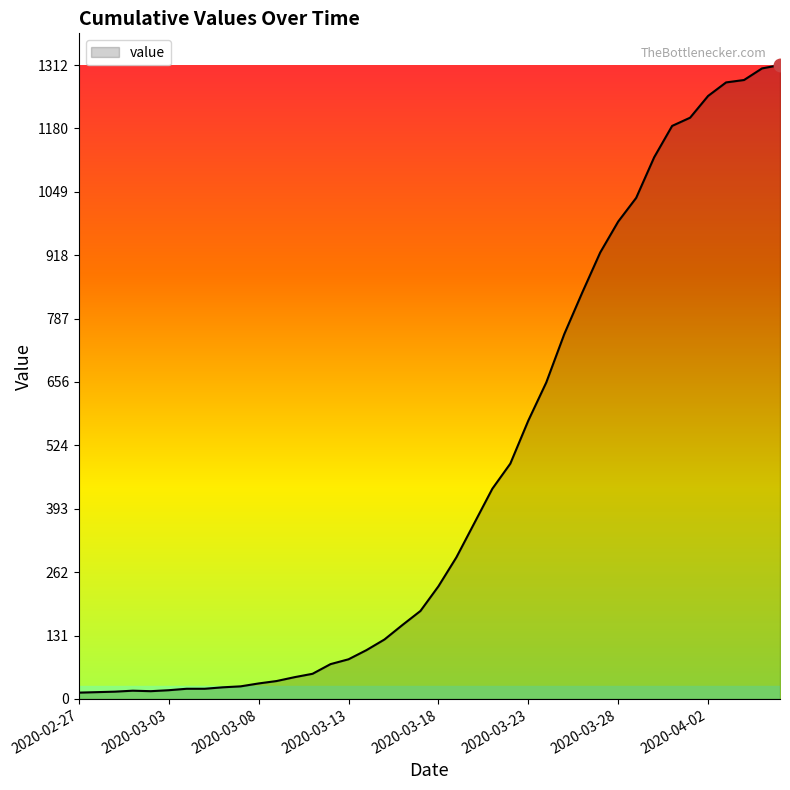

What is the greatest value displayed?

1312